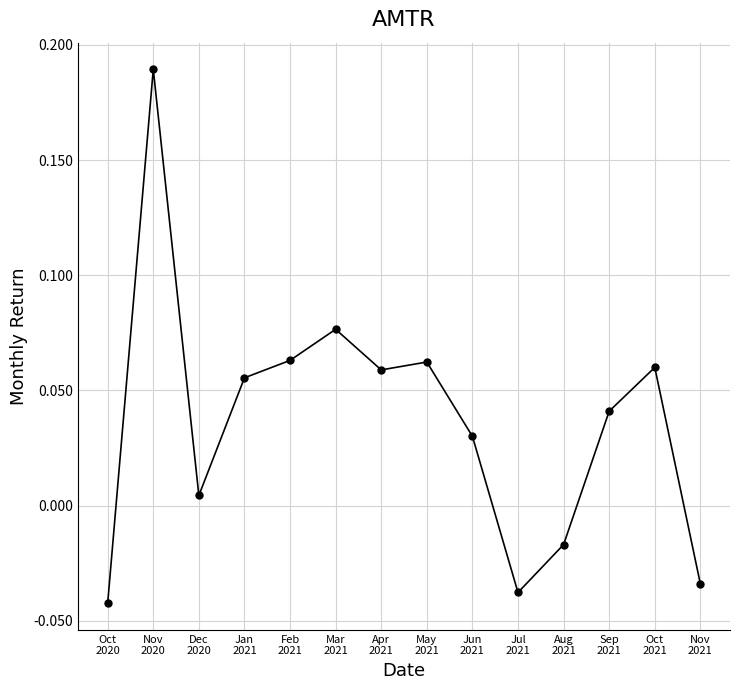

True or false: there are more than 1 points higher than both neighbors.

True